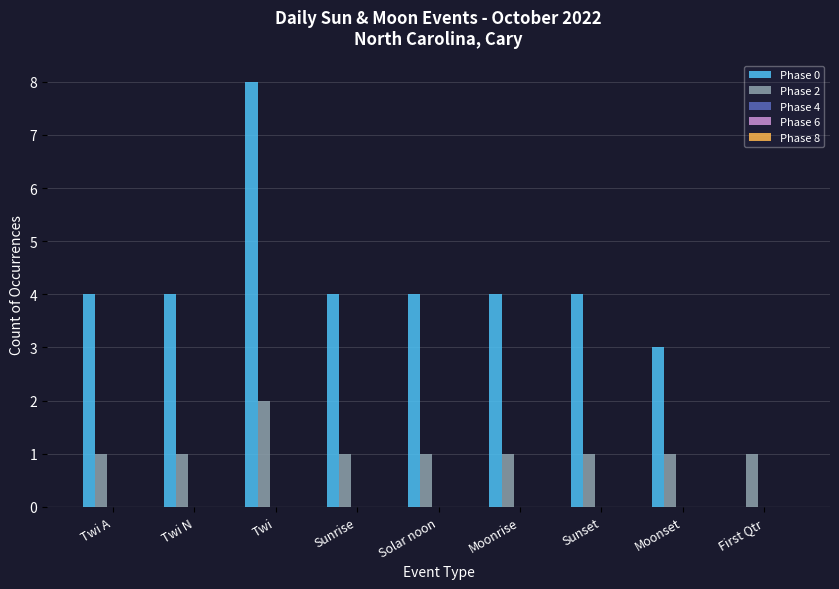

What is the greatest value displayed?

8